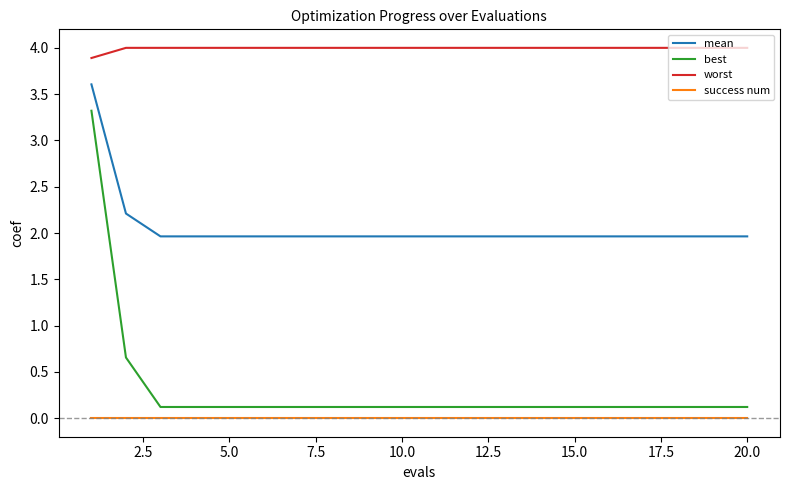

What is the lowest value of the mean series?

2.0